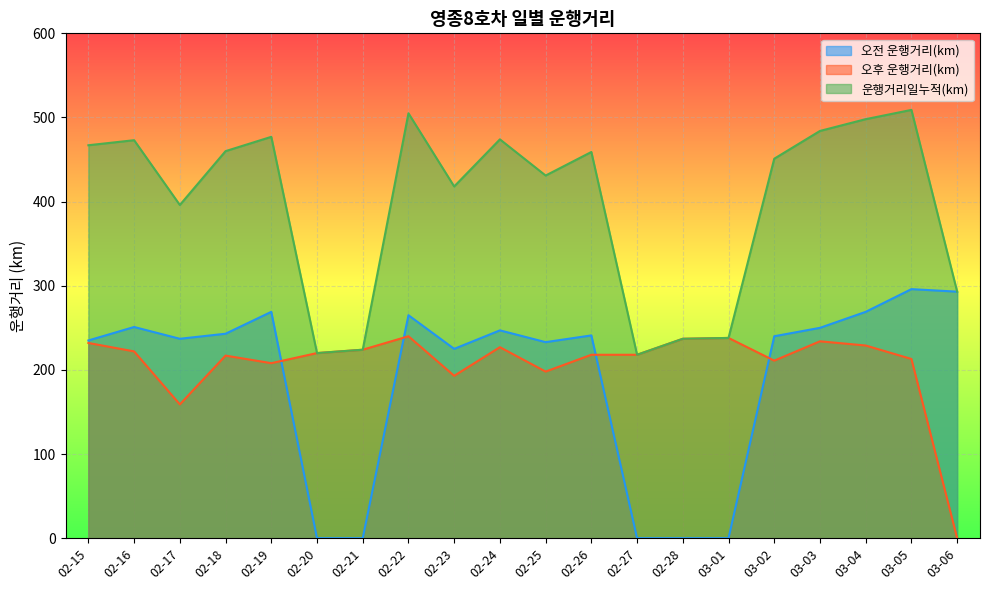

What is the sum of the 오전 운행거리(km) values at 03-06 and 02-18?

536